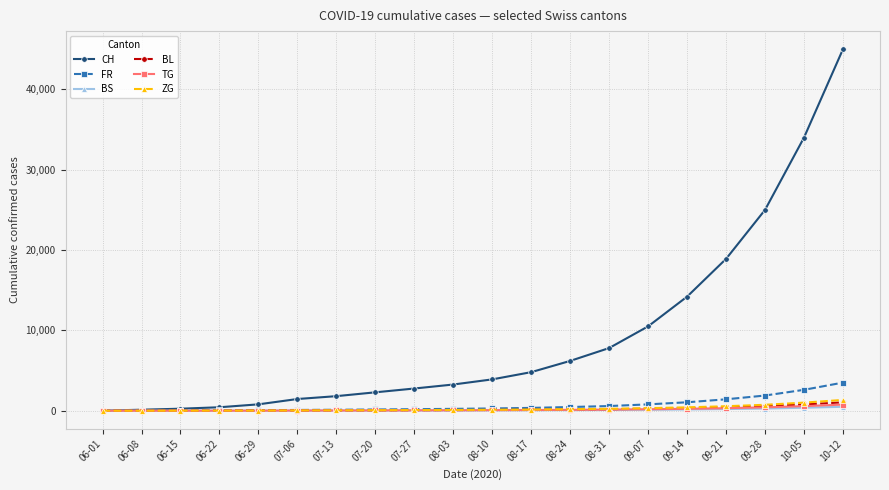

What is the label of the 9th point from the right?

08-17